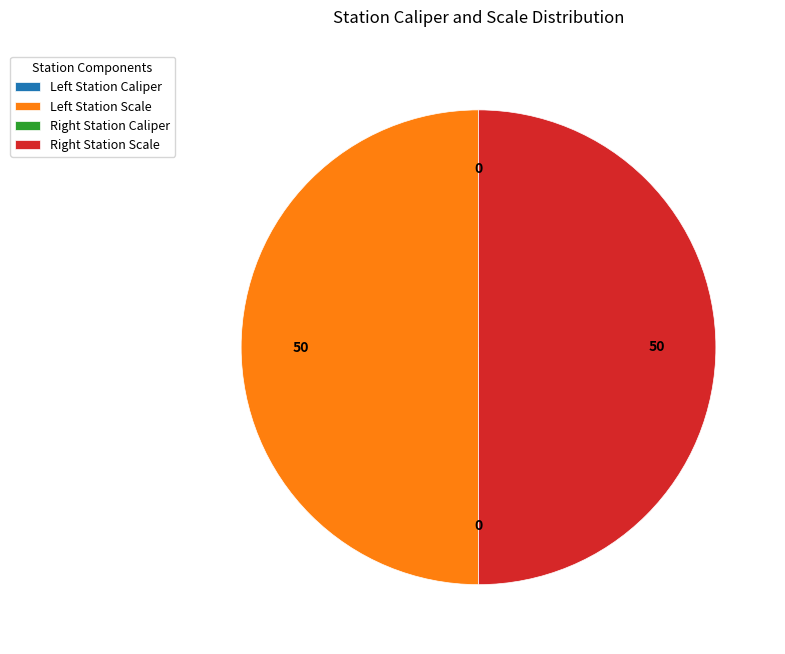

How many slices are in this pie chart?

4